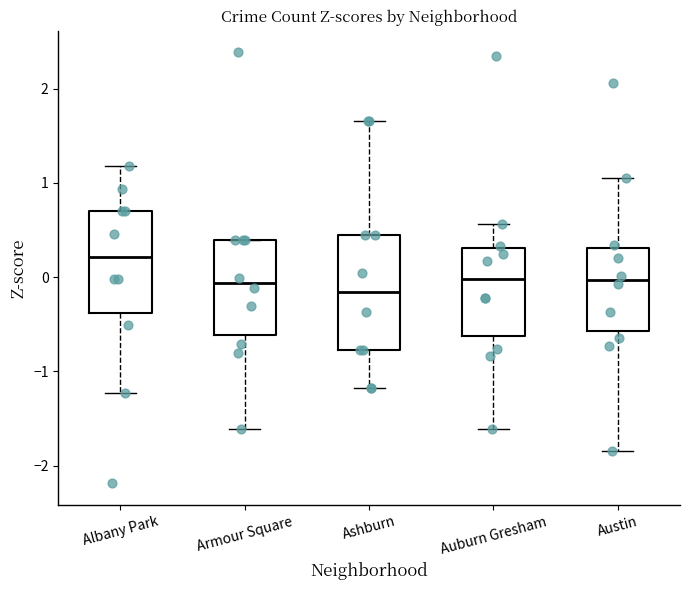

Reading left to right, read every box against the y-axis: the position of its median line, the range the box covers, and the ends of its whiskers. The values are not printed on the chart, so give them approximately, as read against the axis.

Albany Park: median 0.2, box -0.4 to 0.7, whiskers -1.2 to 1.2
Armour Square: median -0.1, box -0.6 to 0.4, whiskers -1.6 to 0.4
Ashburn: median -0.2, box -0.8 to 0.4, whiskers -1.2 to 1.7
Auburn Gresham: median 0.0, box -0.6 to 0.3, whiskers -1.6 to 0.6
Austin: median 0.0, box -0.6 to 0.3, whiskers -1.8 to 1.0